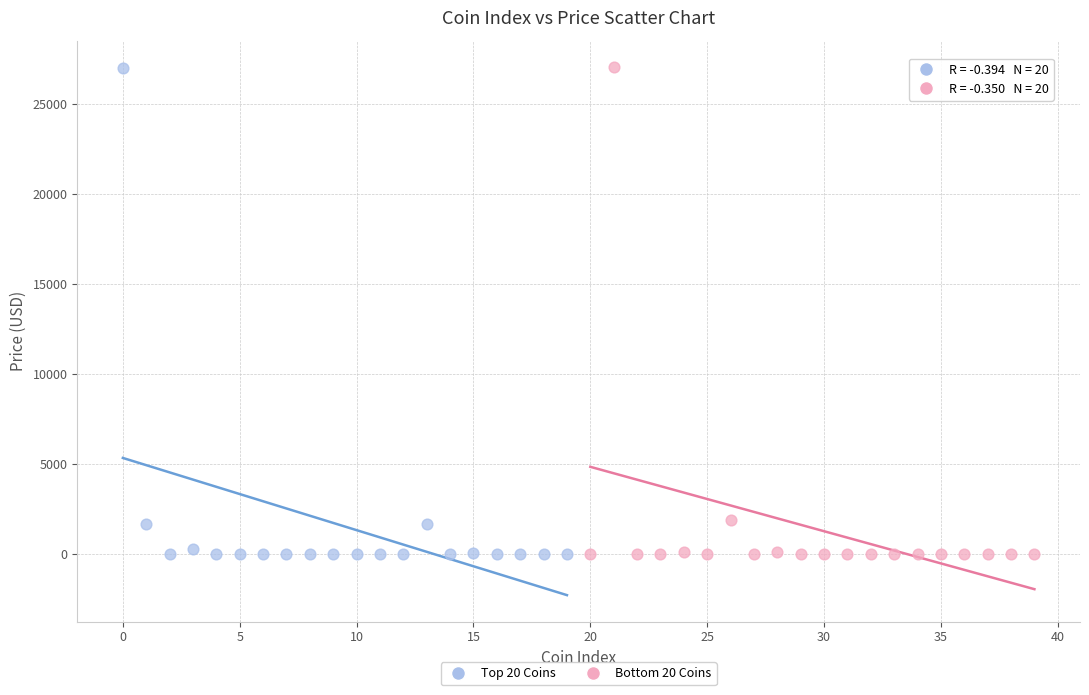

What are all the series names shown in the legend?

Top 20 Coins, Bottom 20 Coins